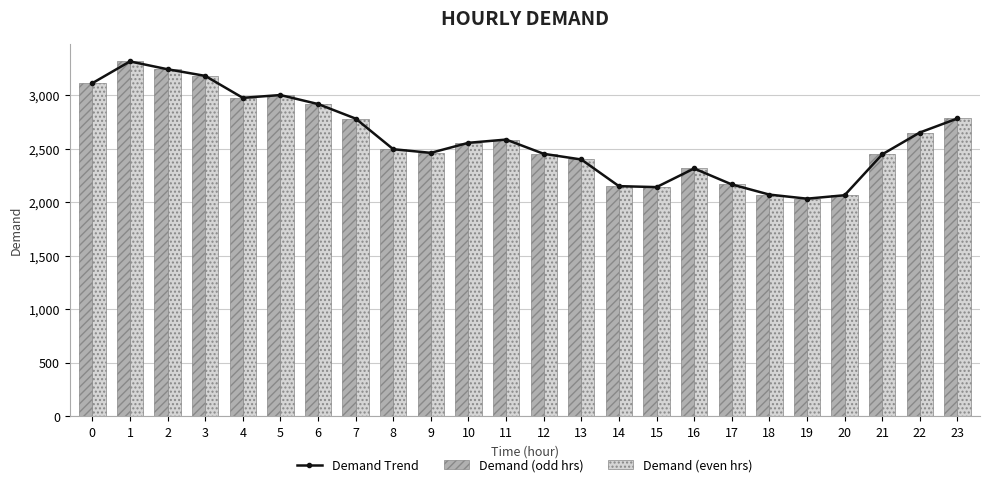

What value does the Demand Trend series have at 20, to the nearest 50?

2050